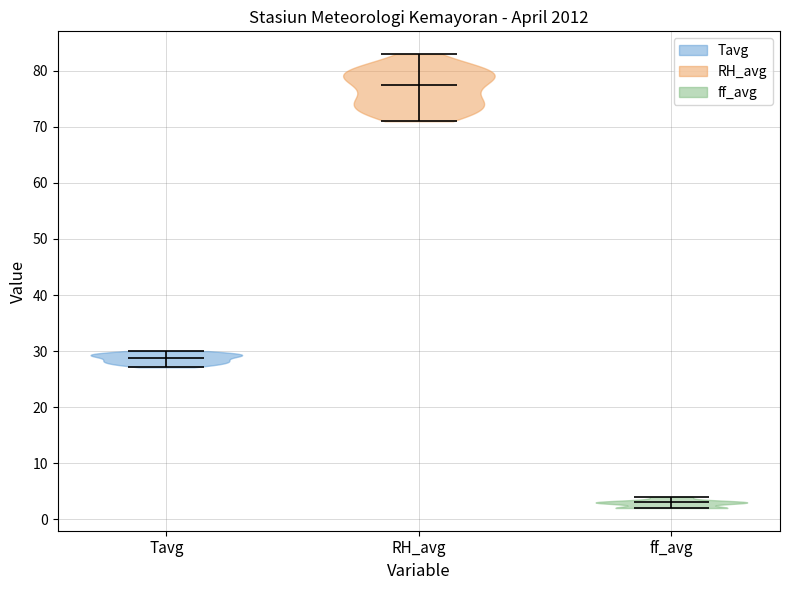

Reading left to right, read every violin against the y-axis: where its median line is, and the lowest and highest points it reaches. The values are not printed on the chart, so give them approximately, as read against the axis.

Tavg: median line 29, lowest point 27, highest point 30
RH_avg: median line 78, lowest point 71, highest point 83
ff_avg: median line 3, lowest point 2, highest point 4